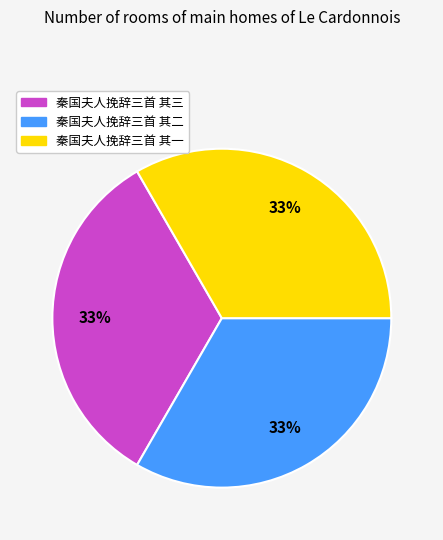

Does any single category account for the majority?

No